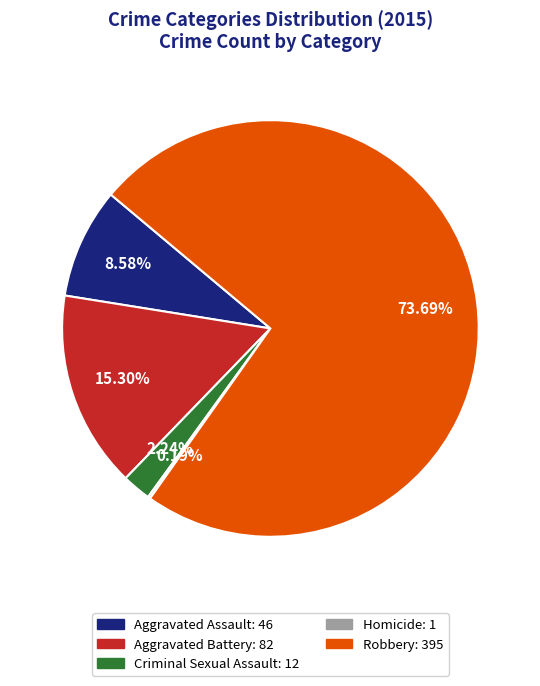

Combined, do Robbery and Criminal Sexual Assault account for over 50%?

Yes